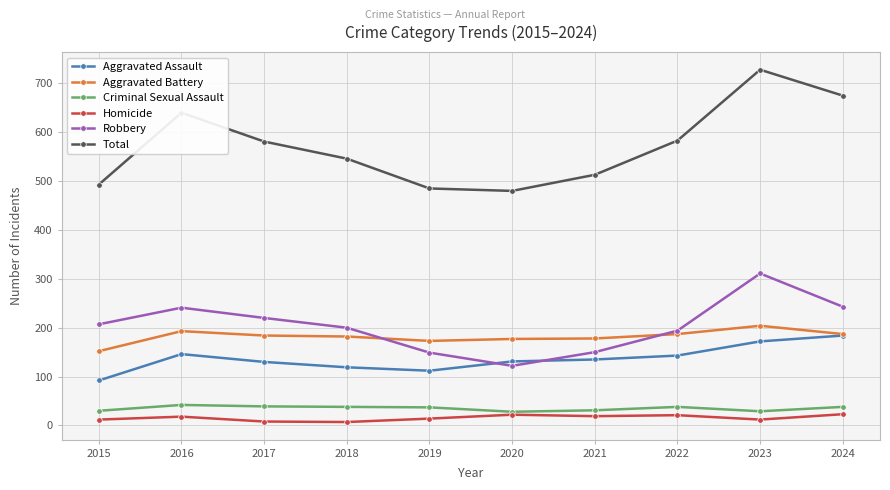

Is the value of Aggravated Battery at 2023 greater than the value of Criminal Sexual Assault at 2023?

Yes